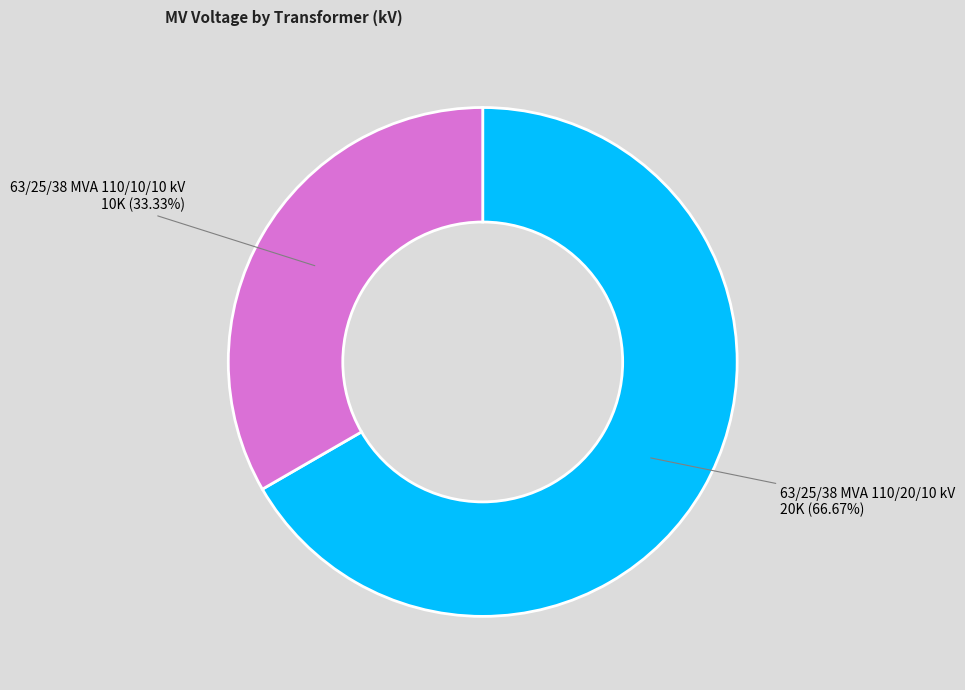

Does any single category account for the majority?

Yes